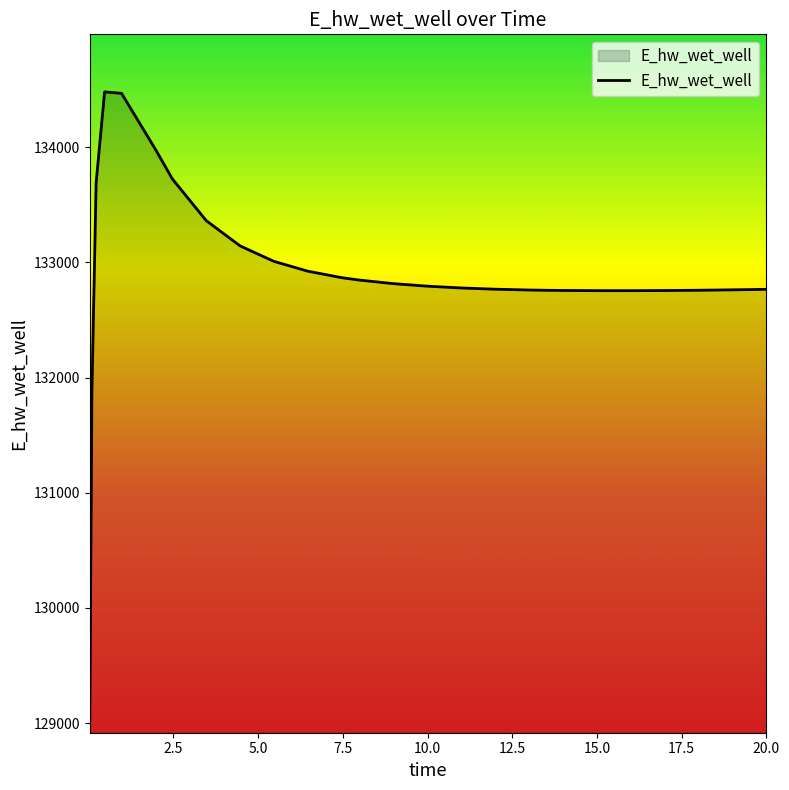

What is the difference between the maximum and minimum values?

5465.8